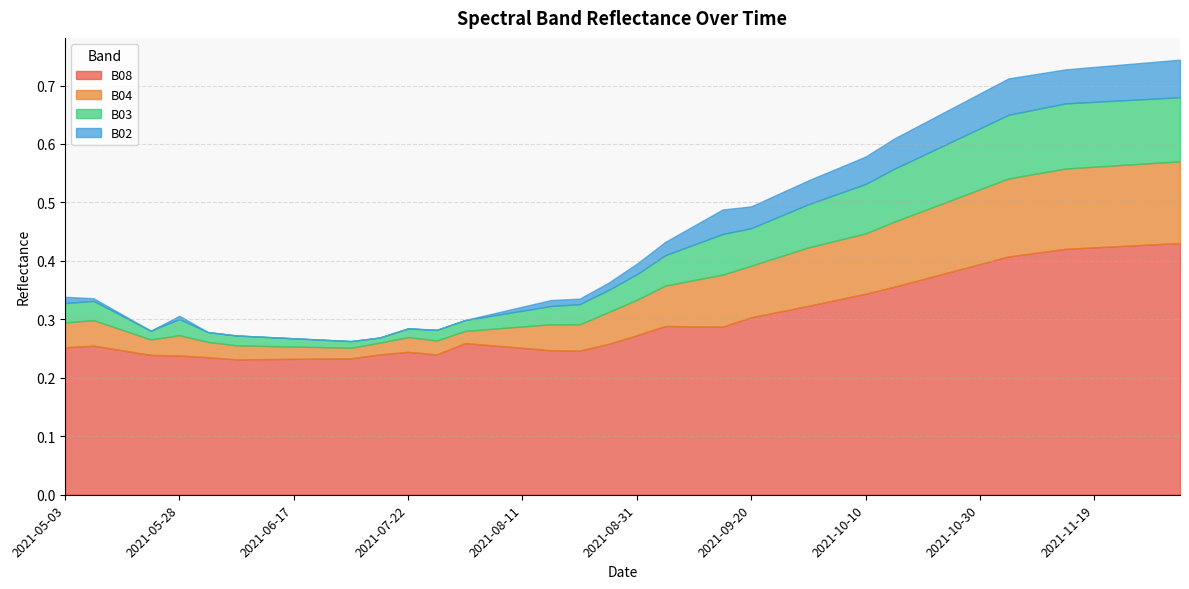

The value of B02 at 2021-11-19 is 0.1. True or false?

False